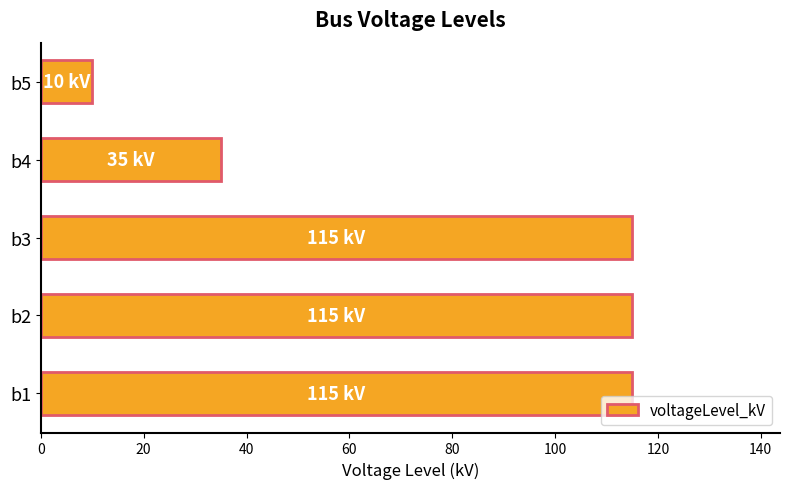

How many bars are there in total?

5